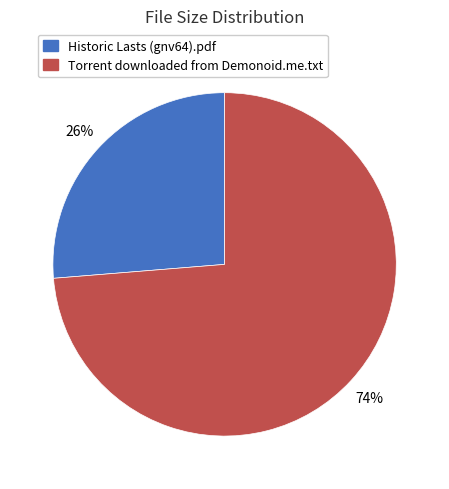

To the nearest percent, what percentage of the pie is Torrent downloaded from Demonoid.me.txt?

74%